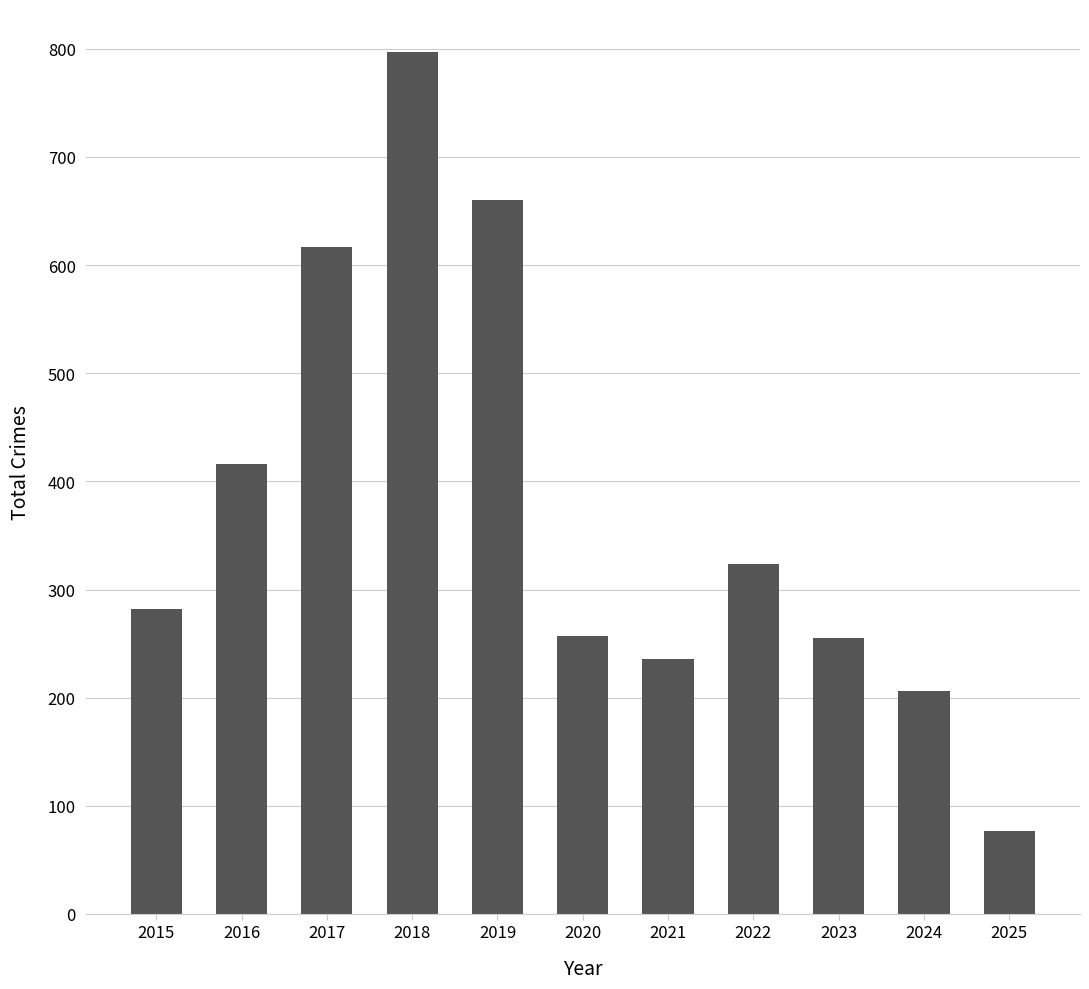

Which category has the highest value across all series?

2018